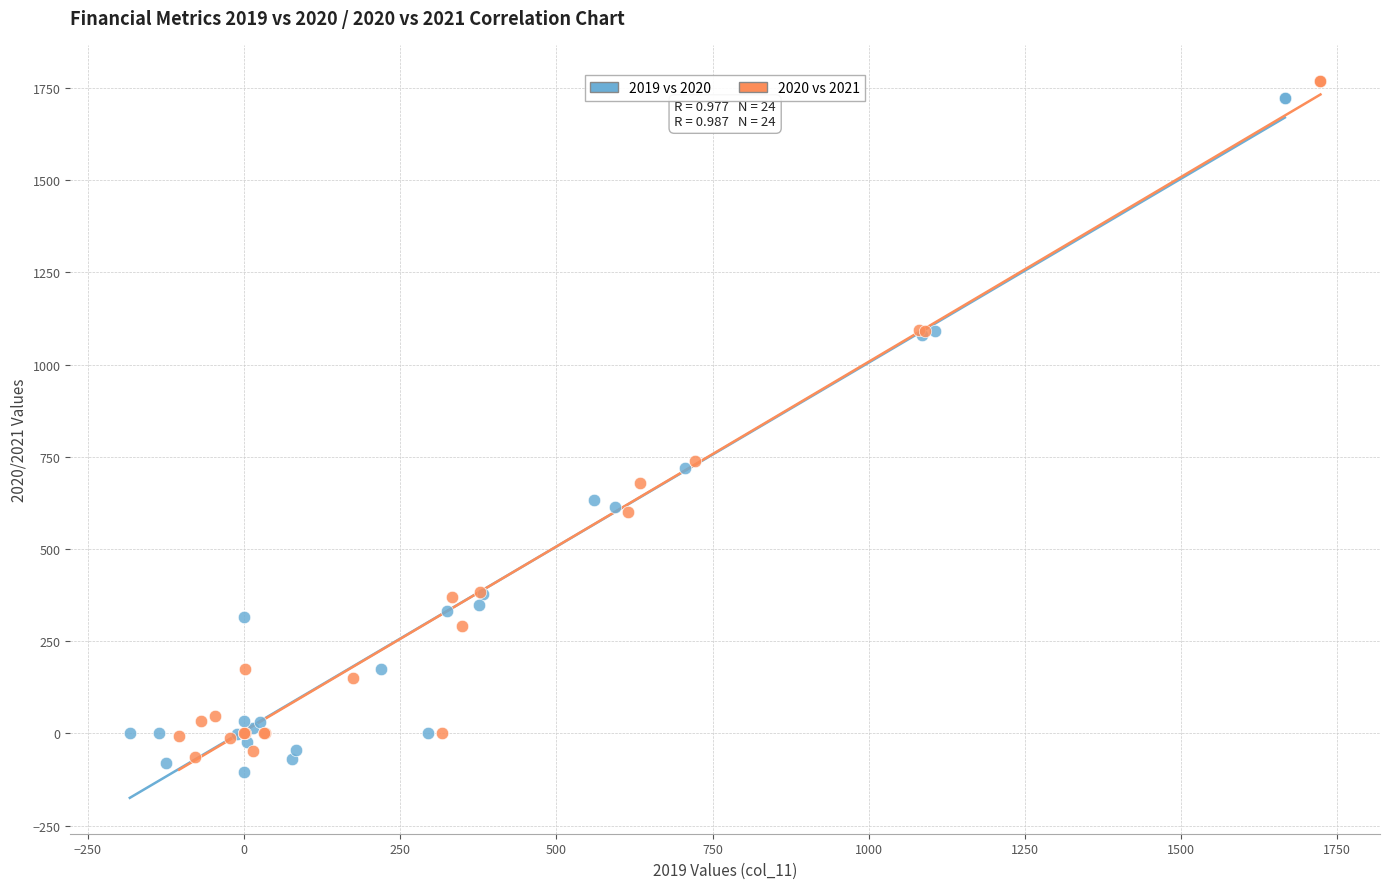

Which series contains the lowest Y value?

2019 vs 2020